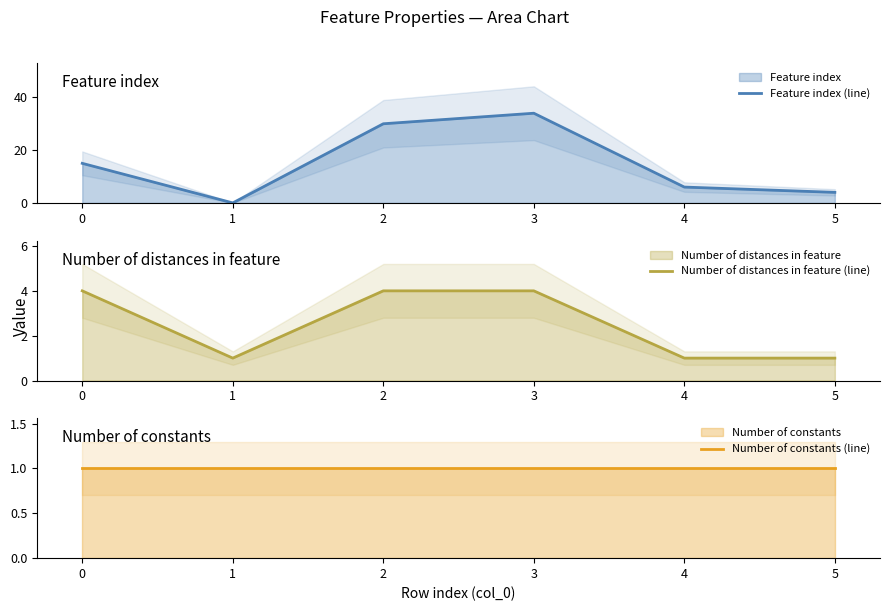

Which series has the largest total across all categories?

Feature index (line)